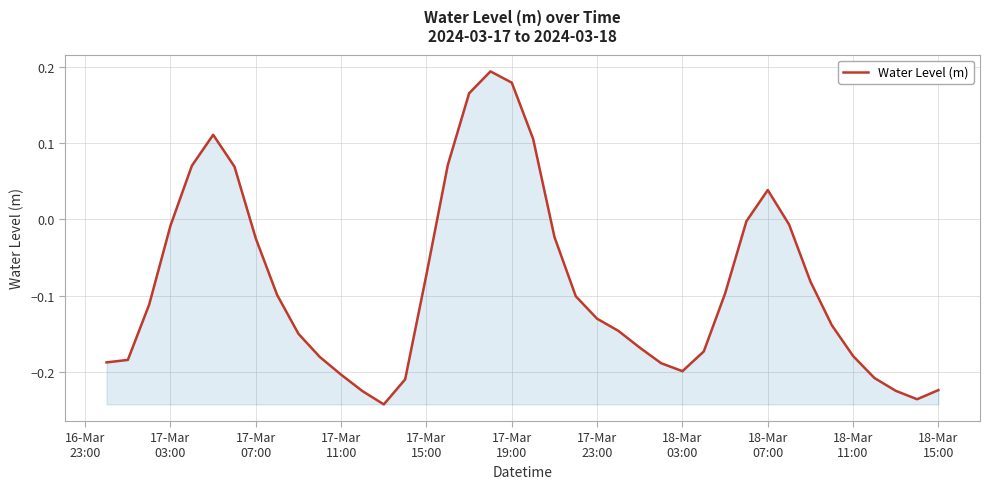

What is the difference between the maximum and minimum values?

0.4